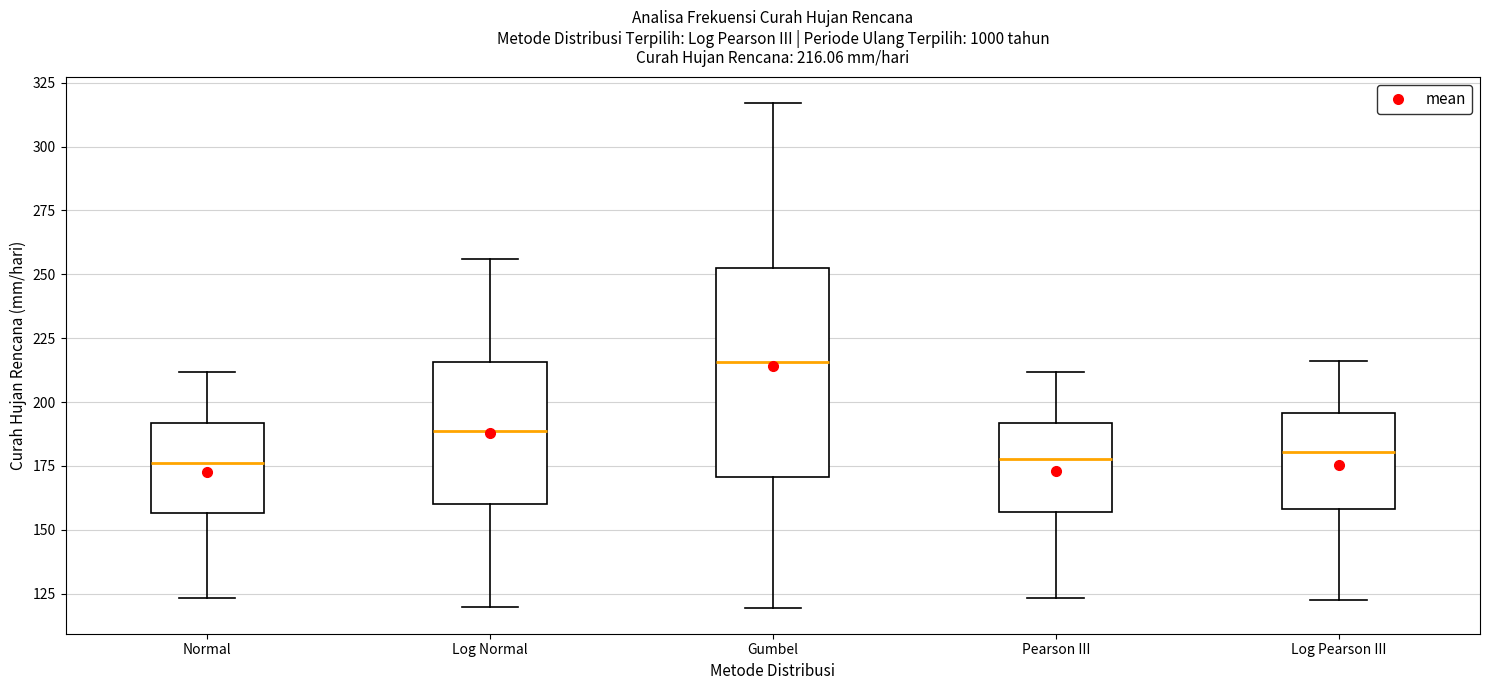

Which box is the tallest, from its lower edge to its upper edge?

Gumbel